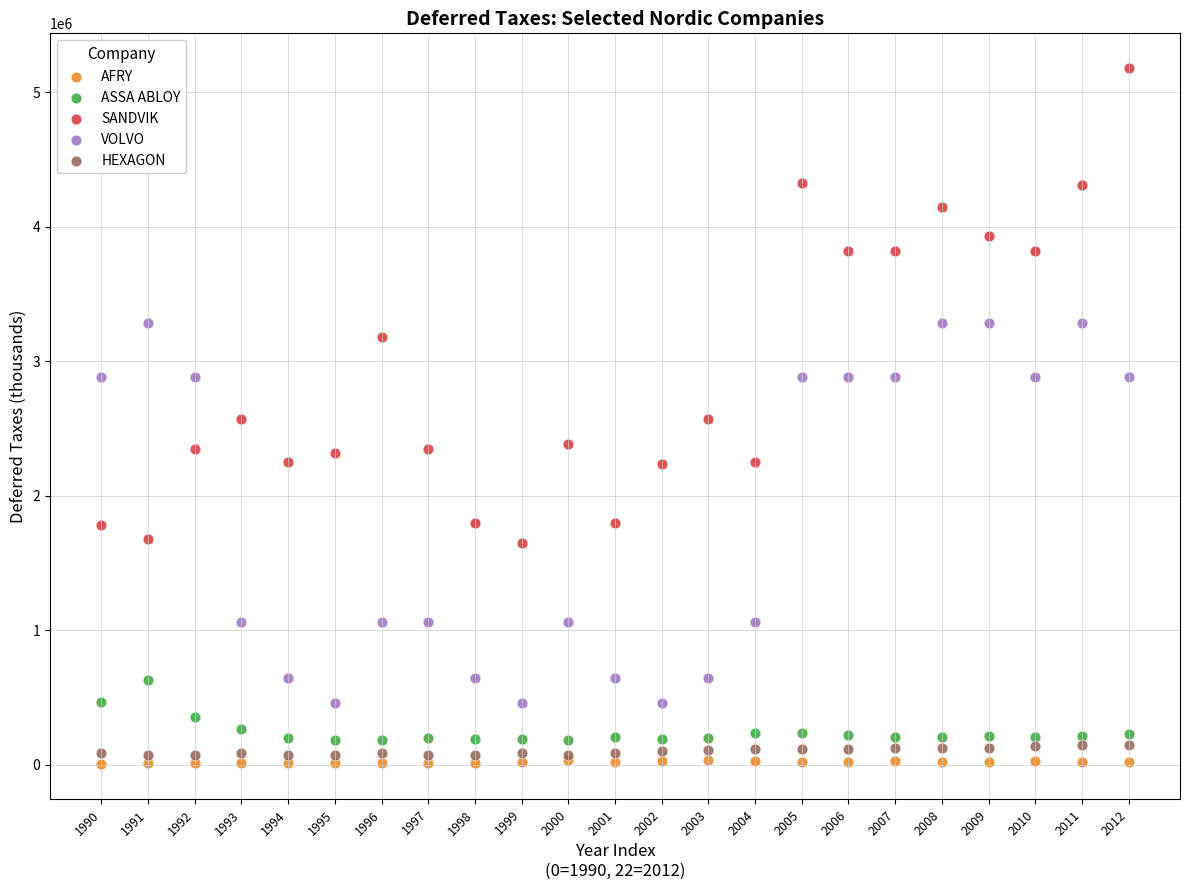

Which series contains the highest Y value?

SANDVIK